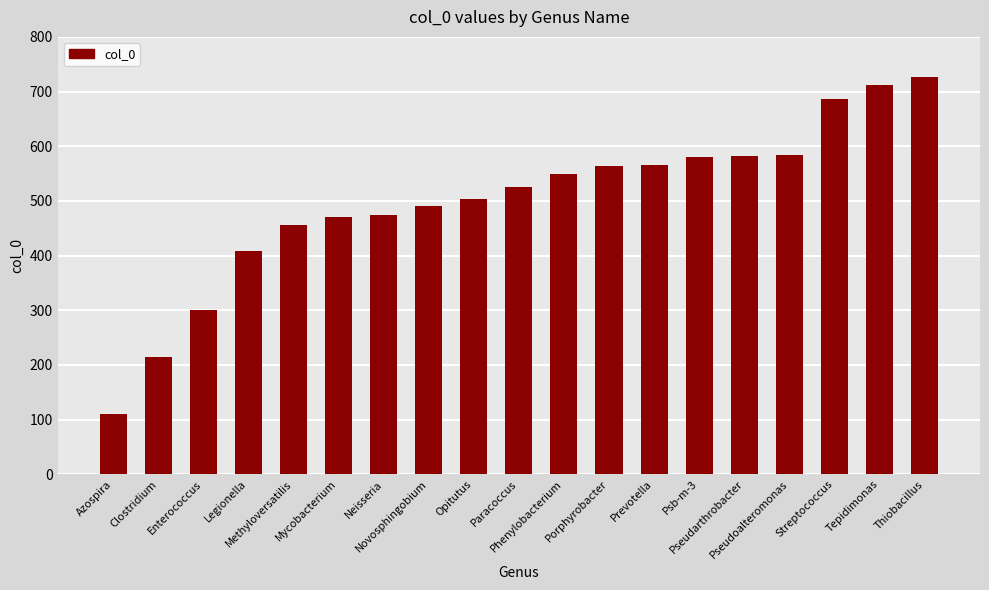

What is the approximate value at Pseudarthrobacter?

583